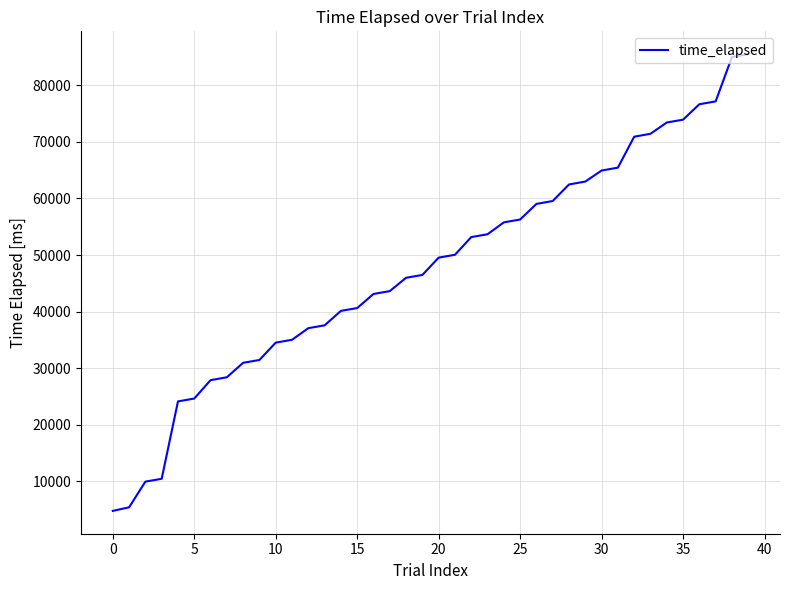

What is the sum of all values?

1908788